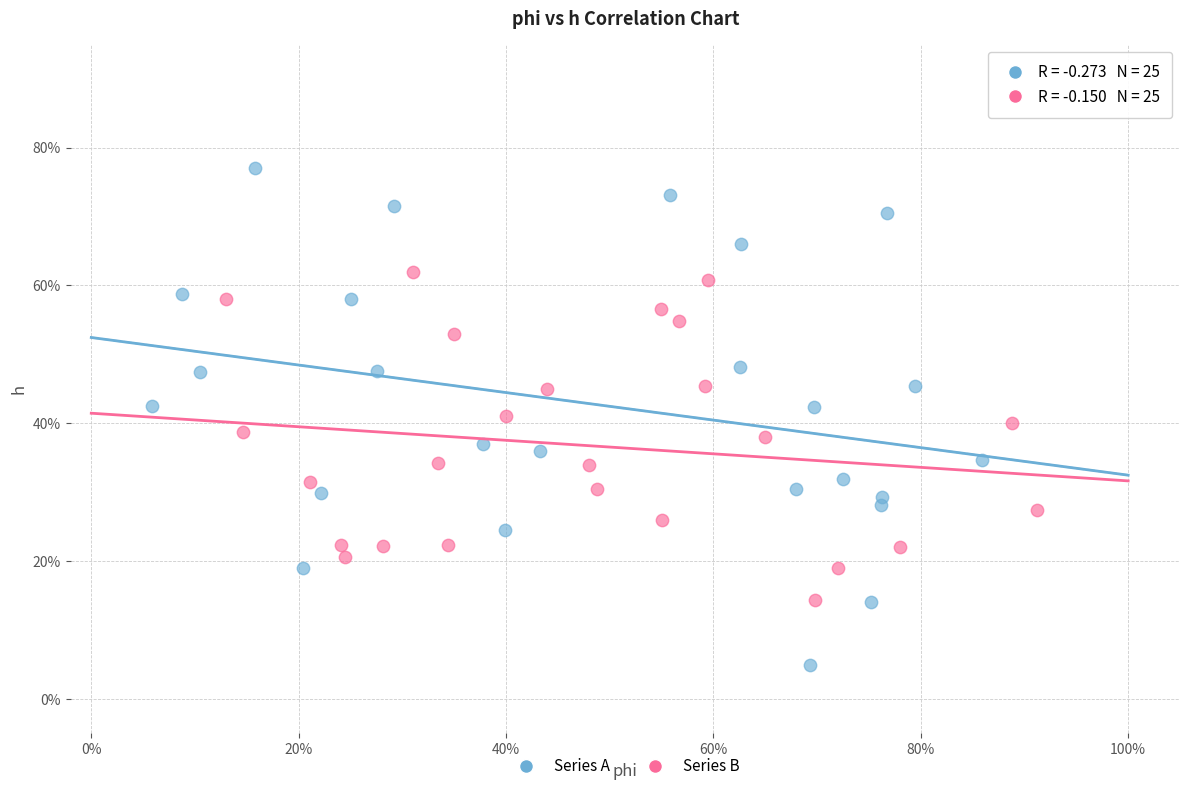

Which series reaches the maximum Y coordinate?

Series A